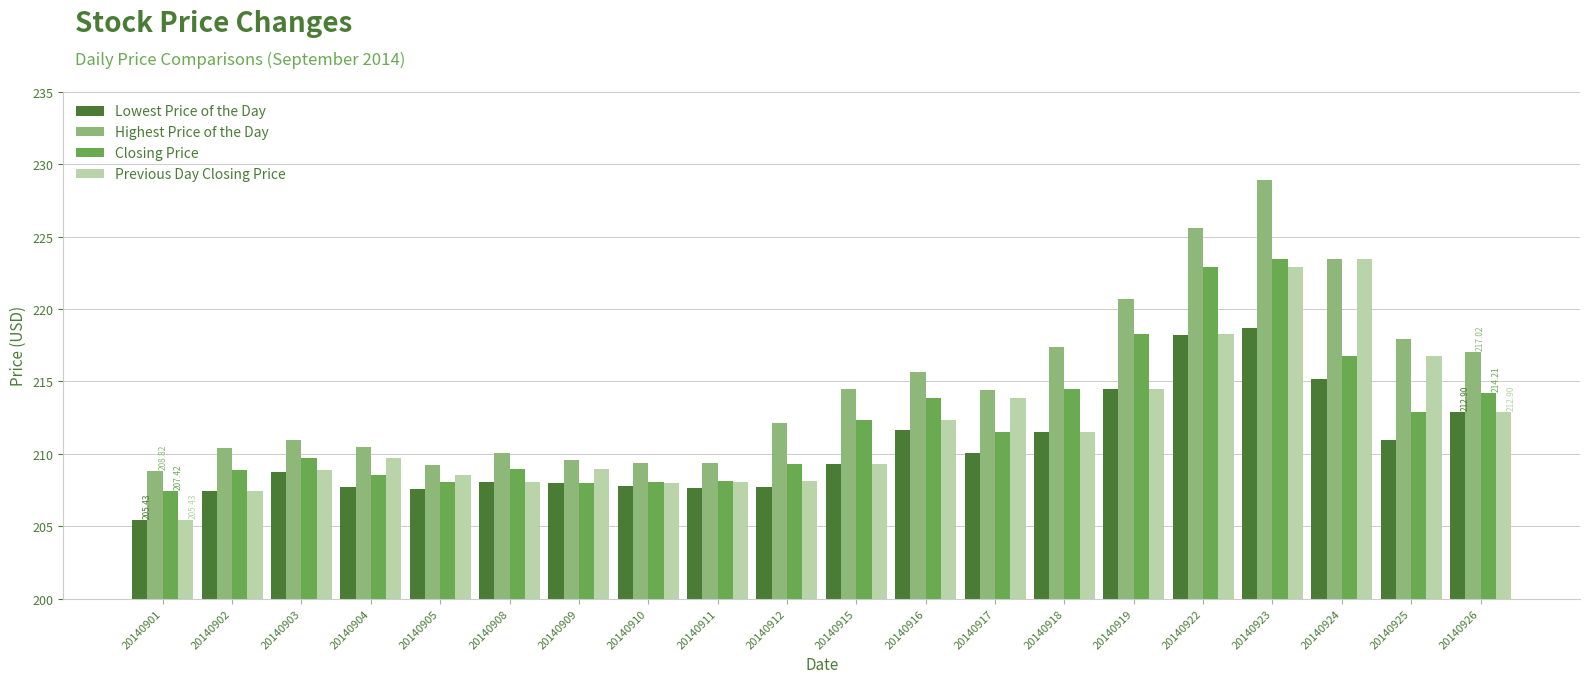

Between 20140916 and 20140926, which series saw the biggest shift?

Highest Price of the Day